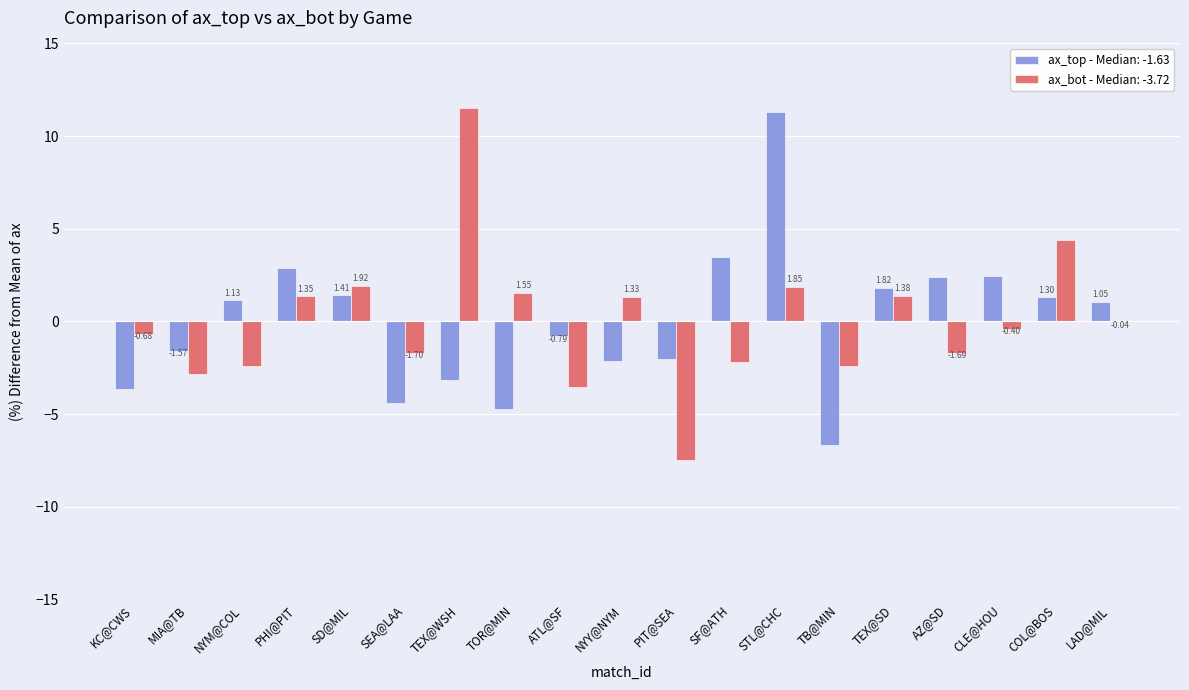

What is the total value across all series at STL@CHC?

13.1